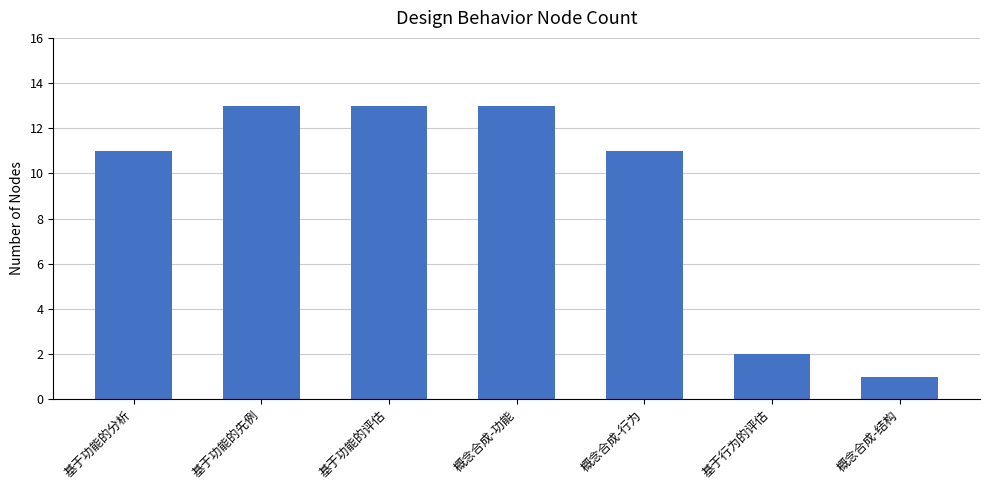

What is the difference between the values at 基于功能的先例 and 基于行为的评估?

11